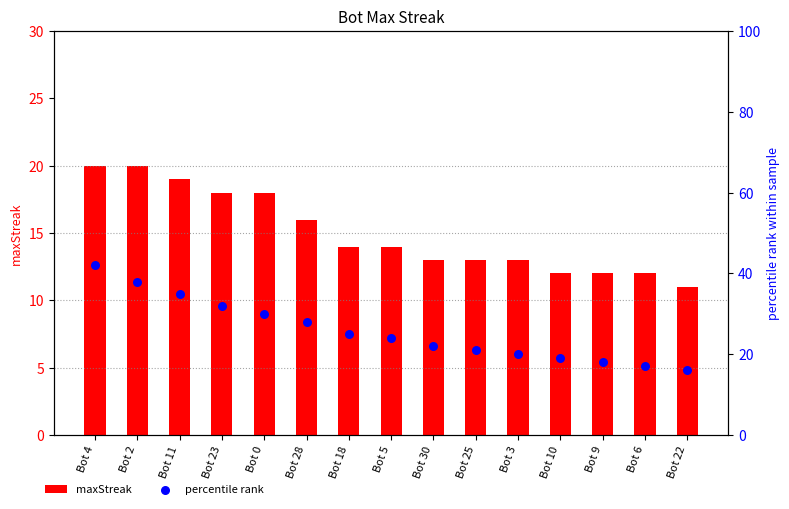

At which category is the sum across all series the highest?

Bot 4